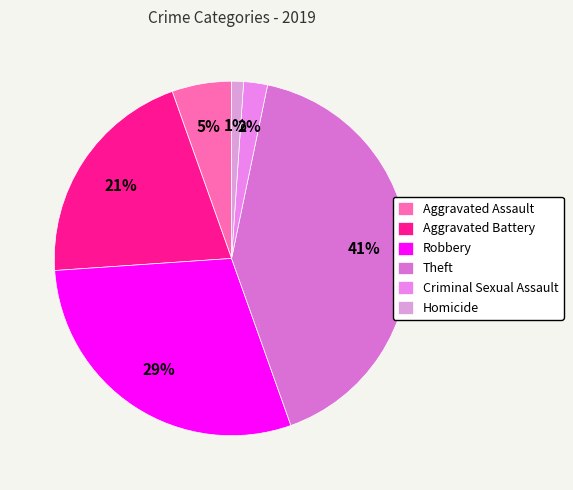

The Aggravated Assault slice represents 11% of the pie. True or false?

False